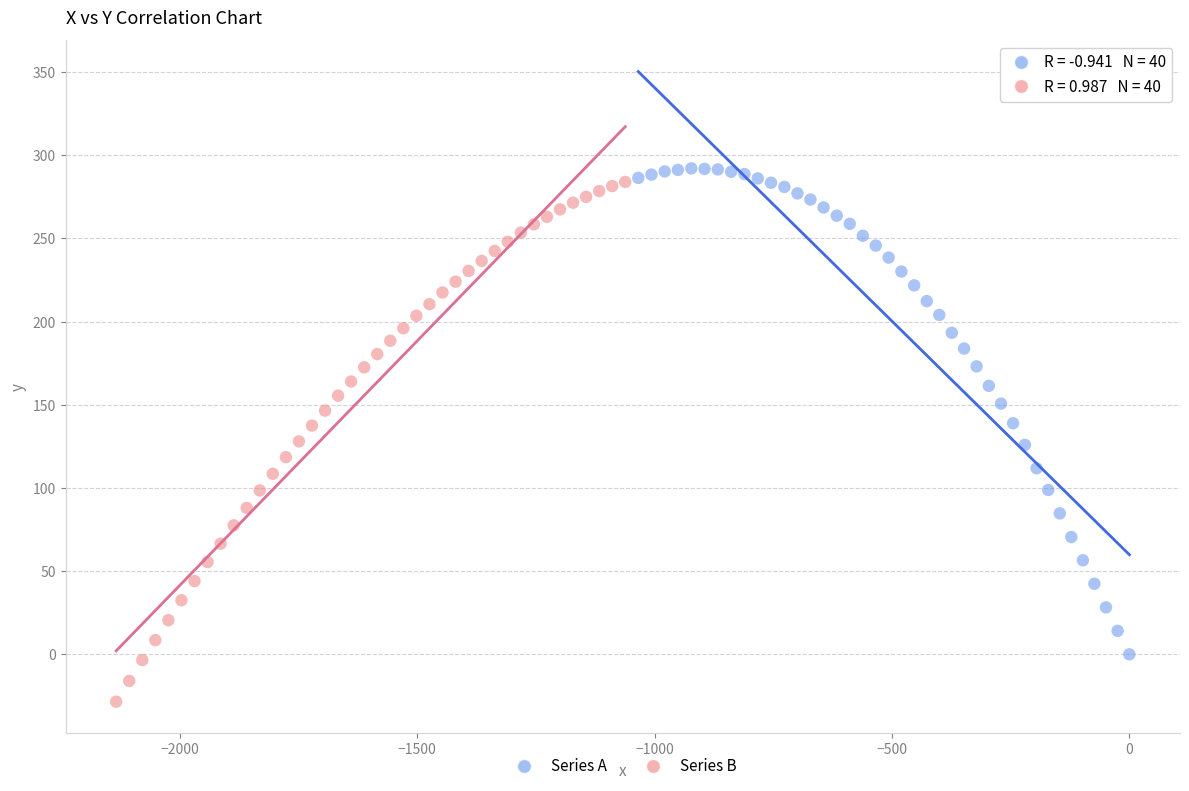

Which series contains the lowest Y value?

Series B